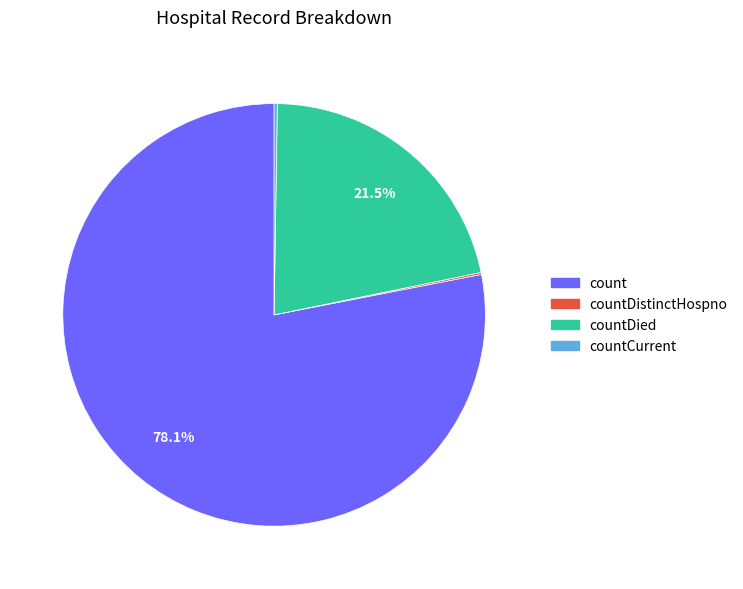

Is there any slice that represents more than half of the pie?

Yes